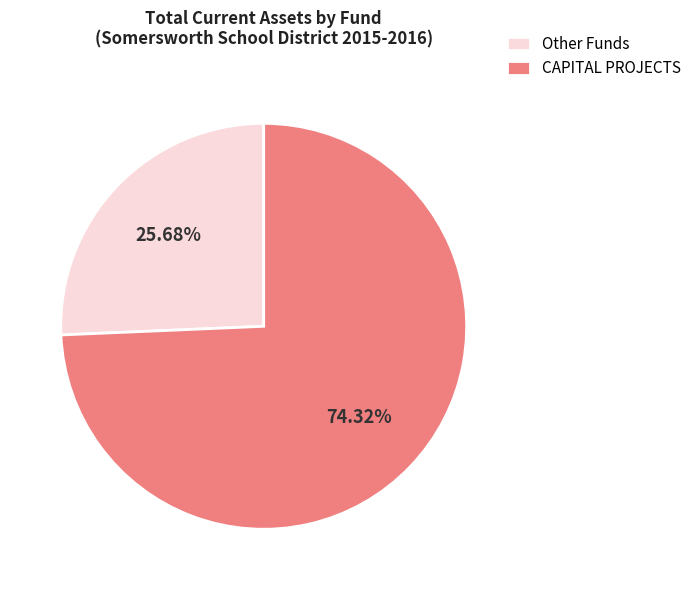

What is the largest slice in the pie chart?

CAPITAL PROJECTS